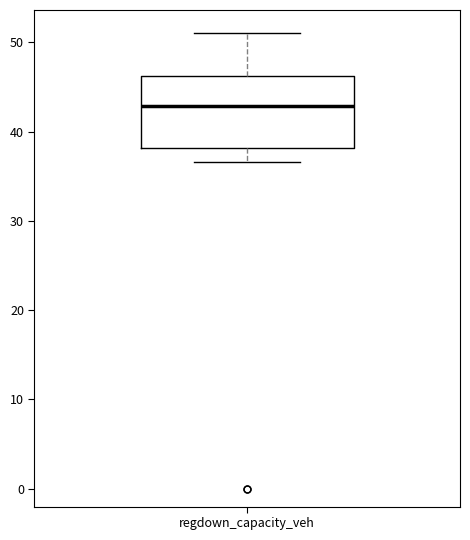

Where does the median line of the box for regdown_capacity_veh sit on the y-axis? The values are not printed on the chart, so give them approximately, as read against the axis.

43